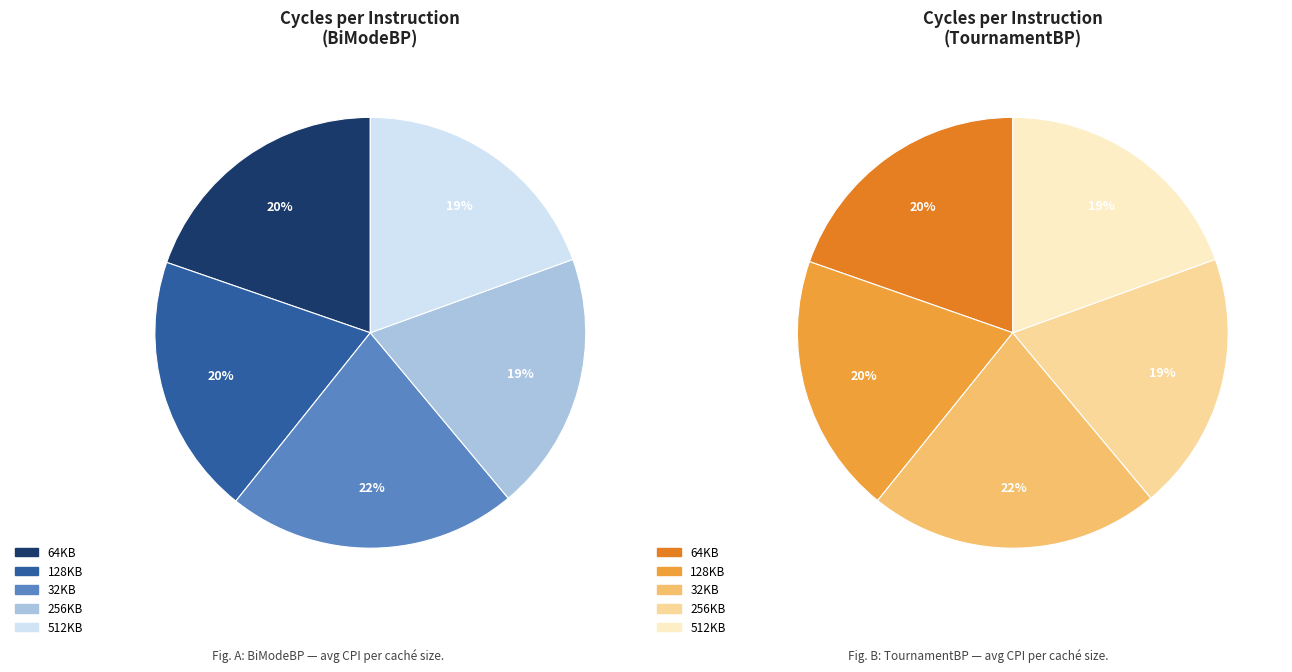

Count the number of slices in the pie.

5